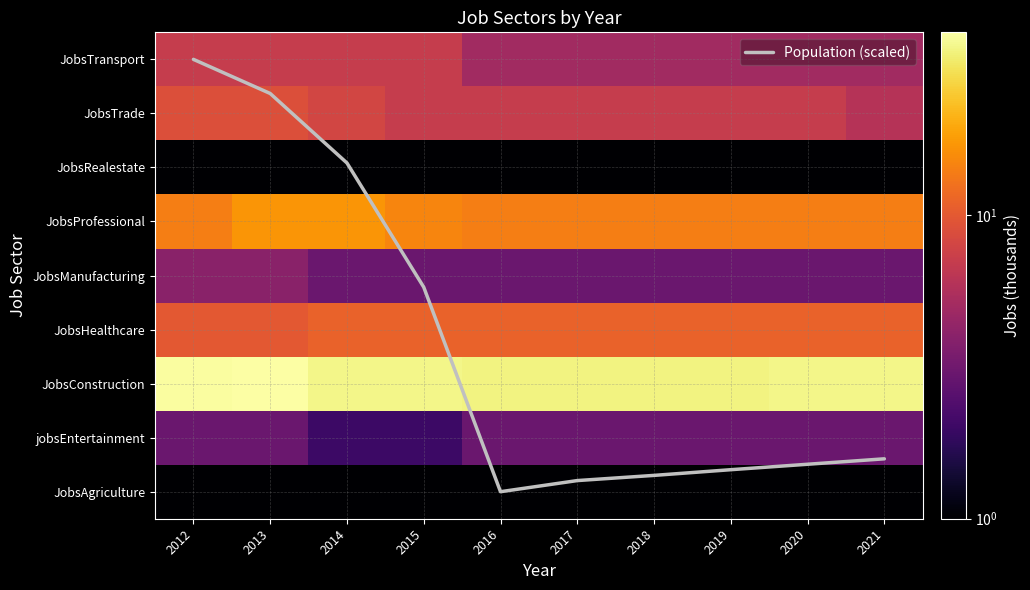

What is the spread (max minus min) of values at 2014?

35.0